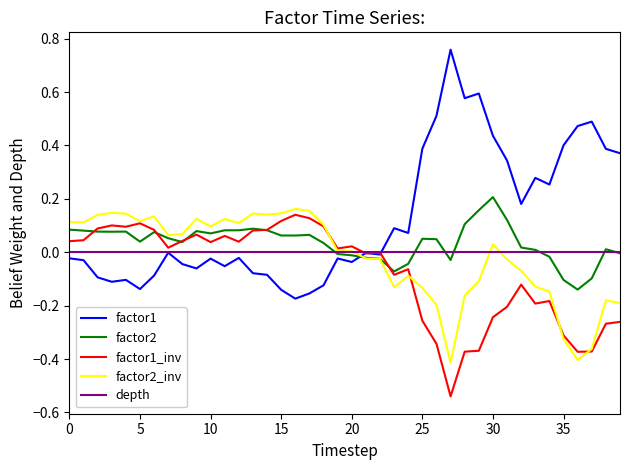

What are all the series names shown in the legend?

factor1, factor2, factor1_inv, factor2_inv, depth